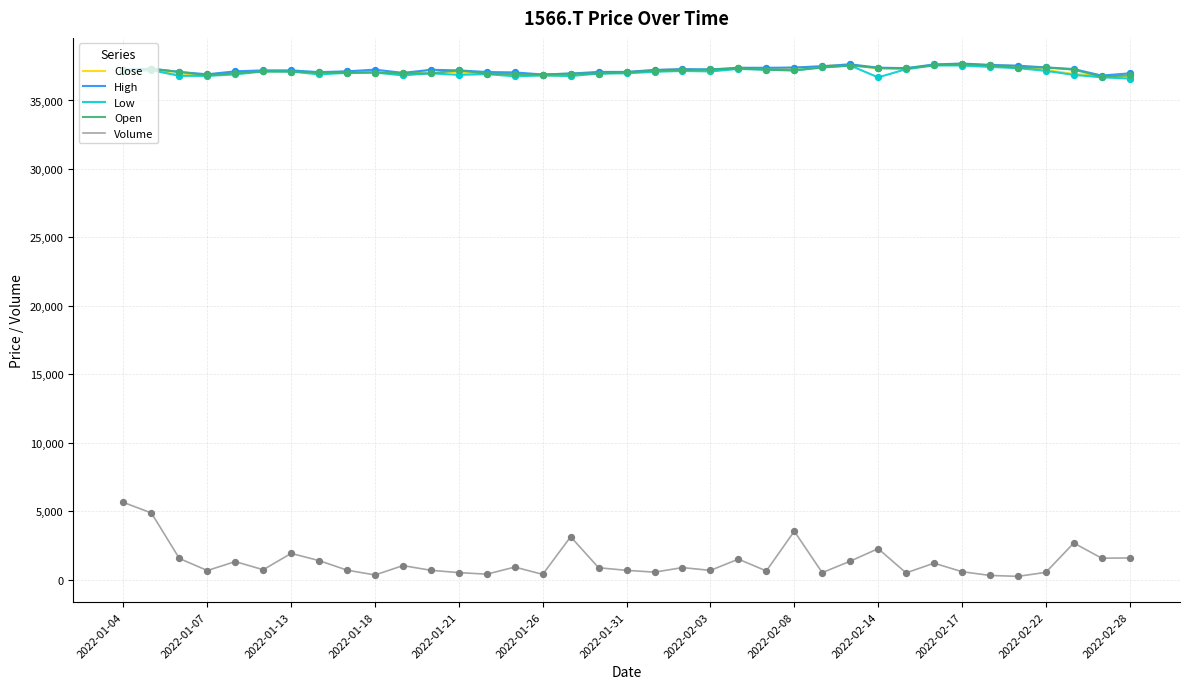

What are all the series names shown in the legend?

Close, High, Low, Open, Volume